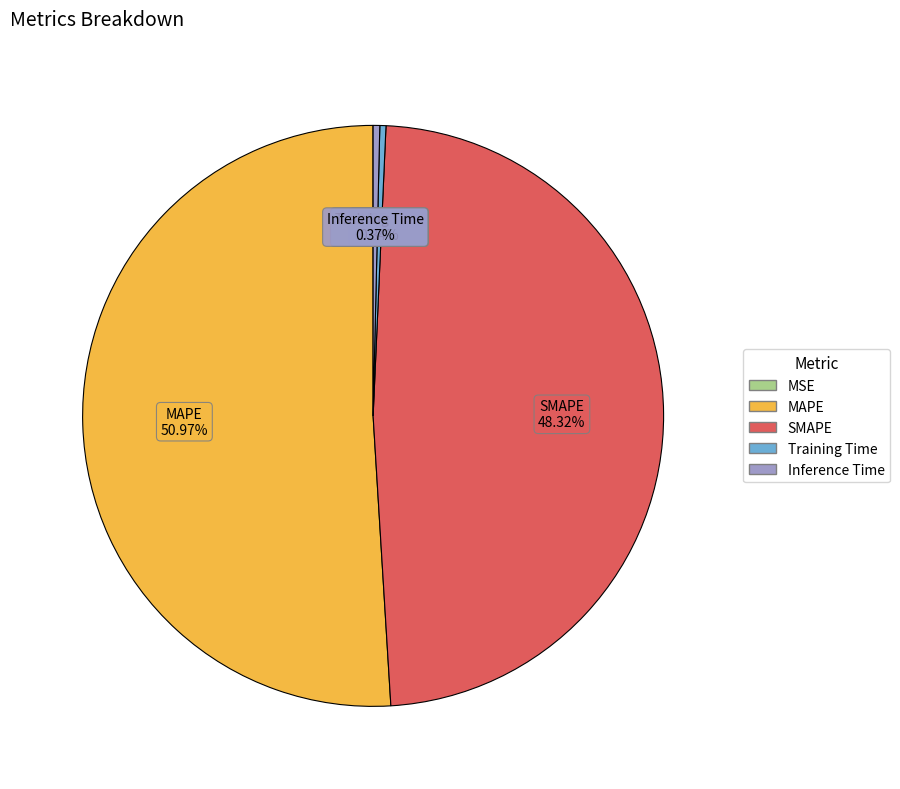

What is the largest slice in the pie chart?

MAPE